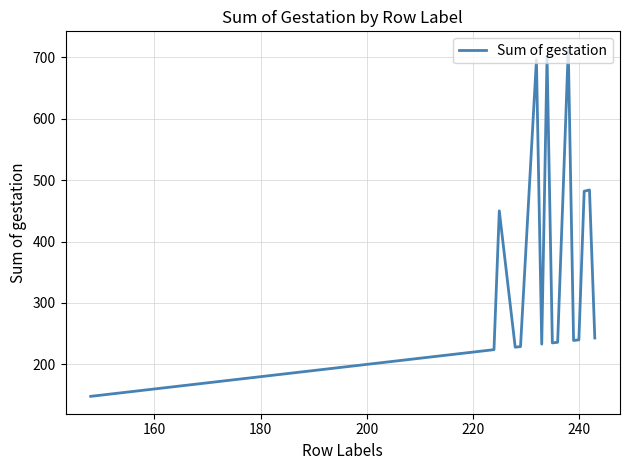

What is the smallest value displayed?

148